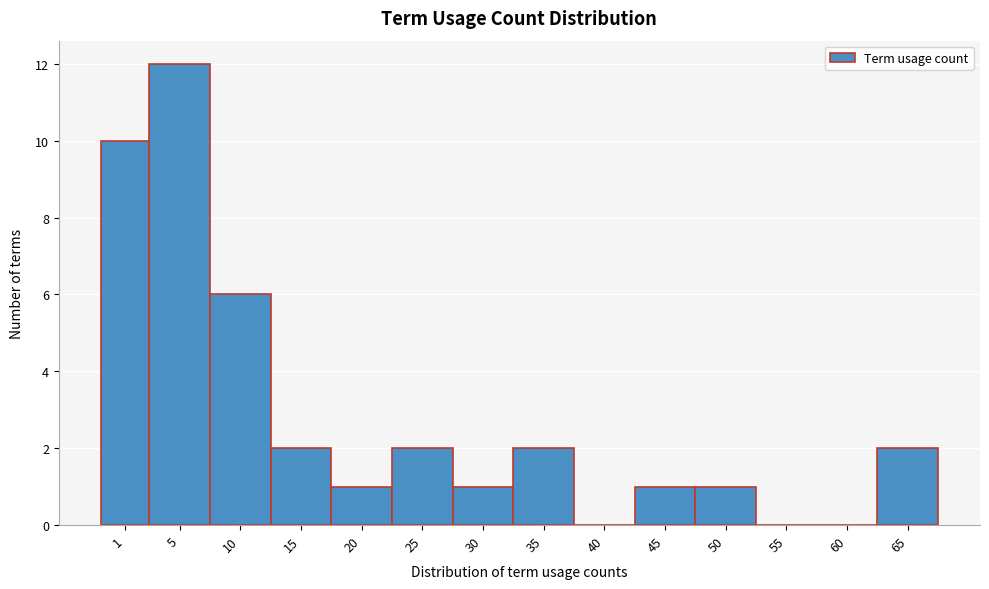

Reading left to right, transcribe all the data shown in this chart.

1=10	5=12	10=6	15=2	20=1	25=2	30=1	35=2	40=0	45=1	50=1	55=0	60=0	65=2